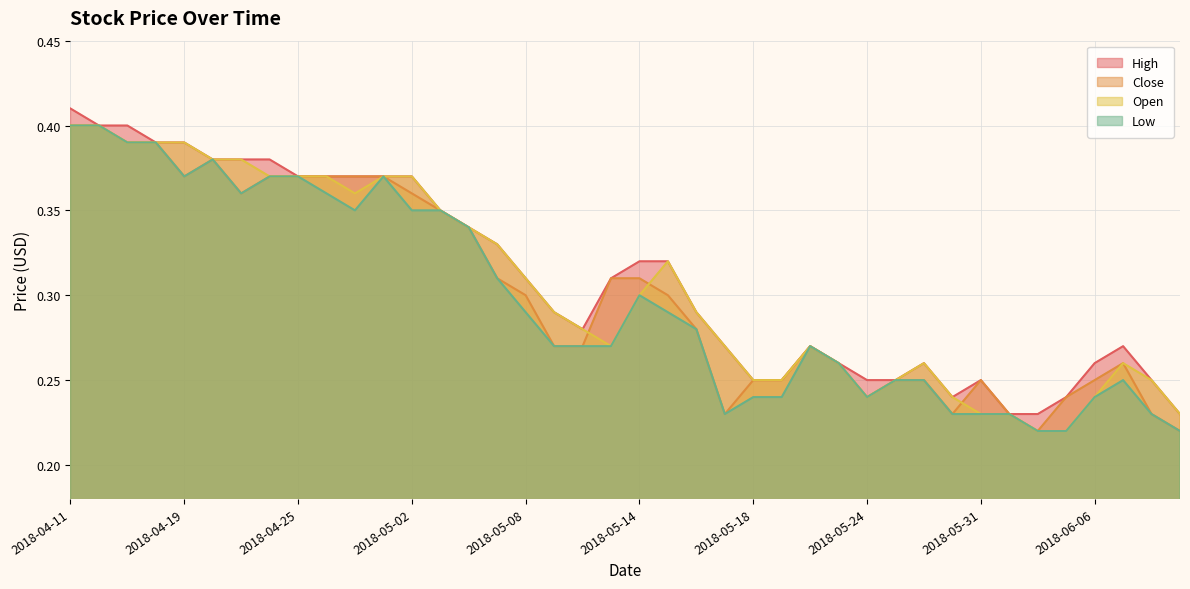

How many lines are shown in the chart?

4